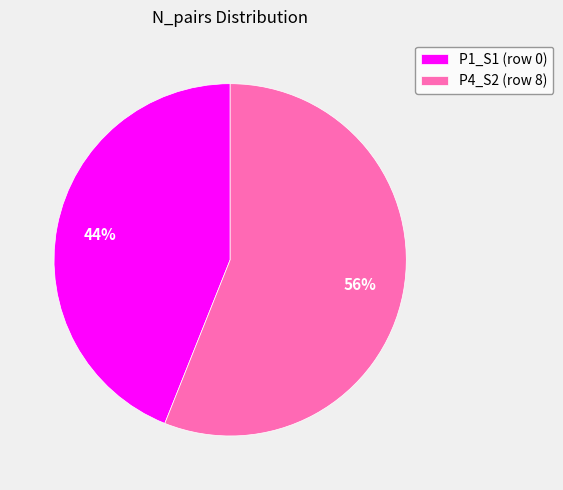

What percentage is the P4_S2 (row 8) slice, to the nearest percent?

56%